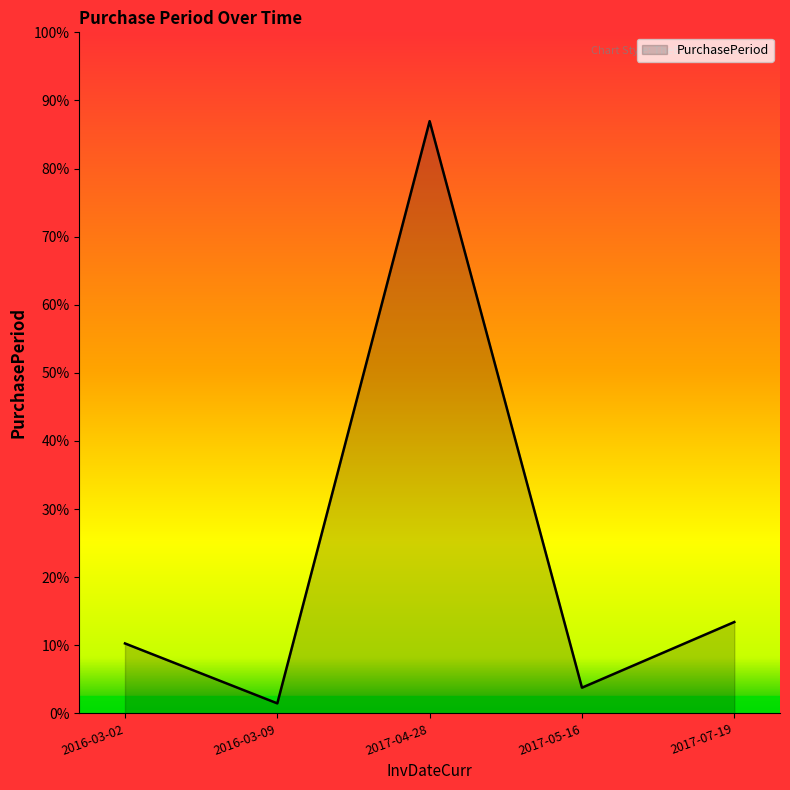

Where is the first local minimum?

2016-03-09